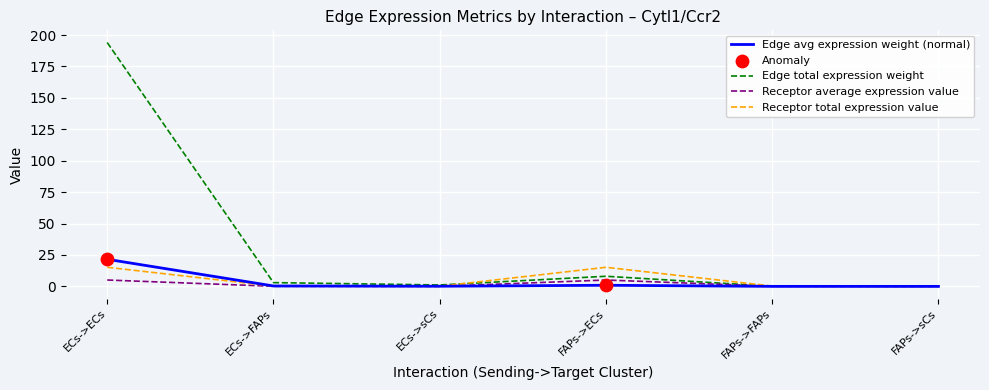

Is the value of Receptor total expression value at FAPs->ECs greater than the value of Edge total expression weight at ECs->FAPs?

Yes